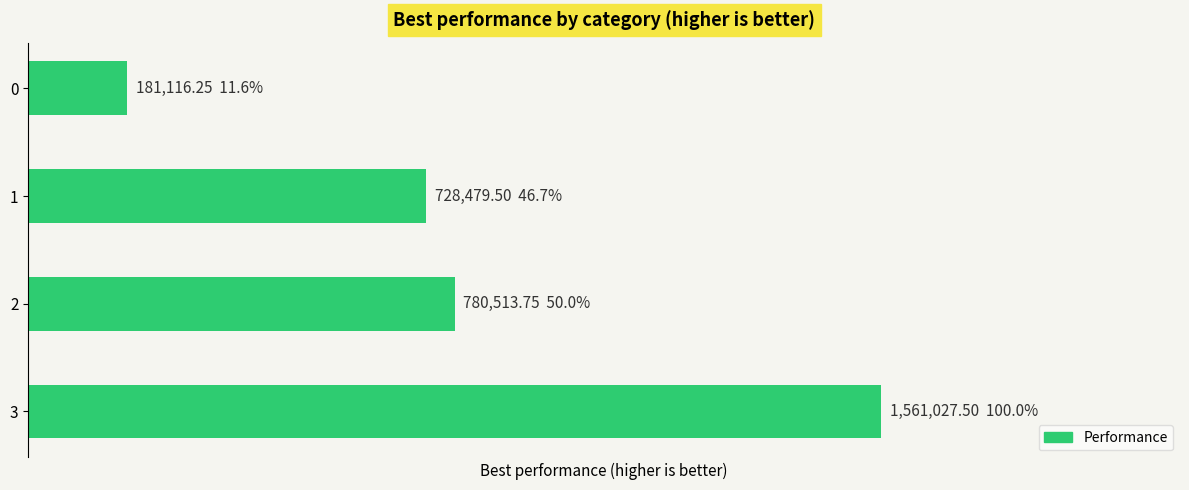

Is it true that the value at 1 is 314909.9?

False